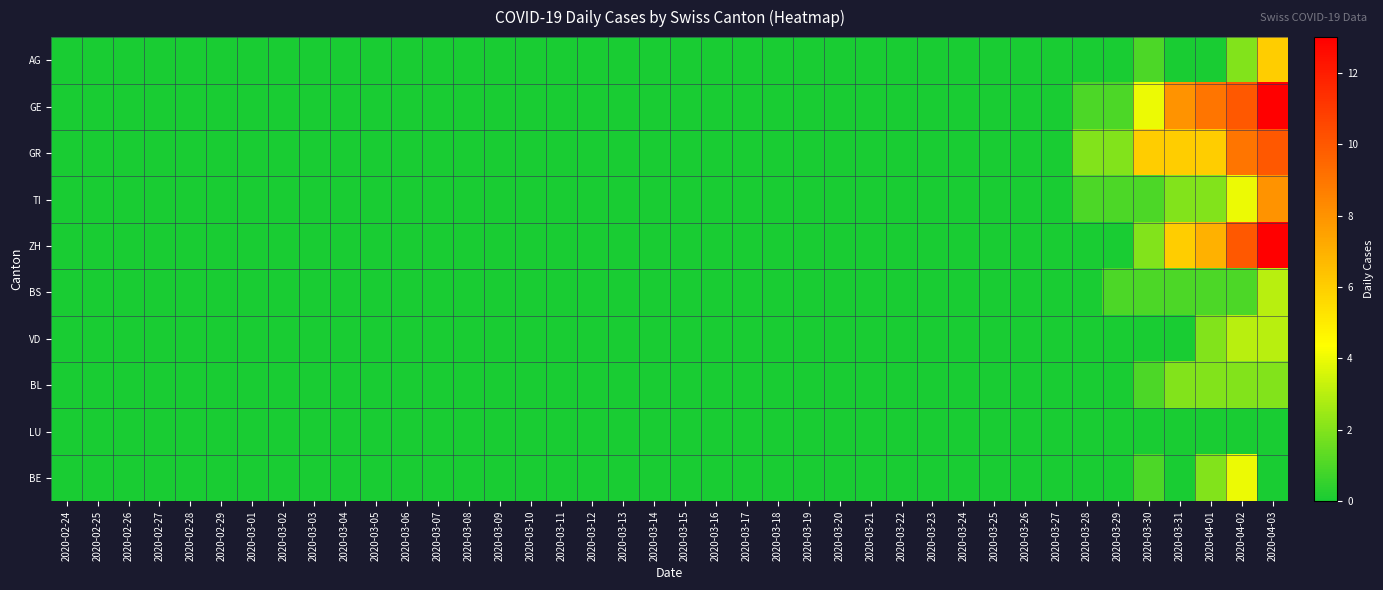

At how many categories does at least one series exceed 3?

5